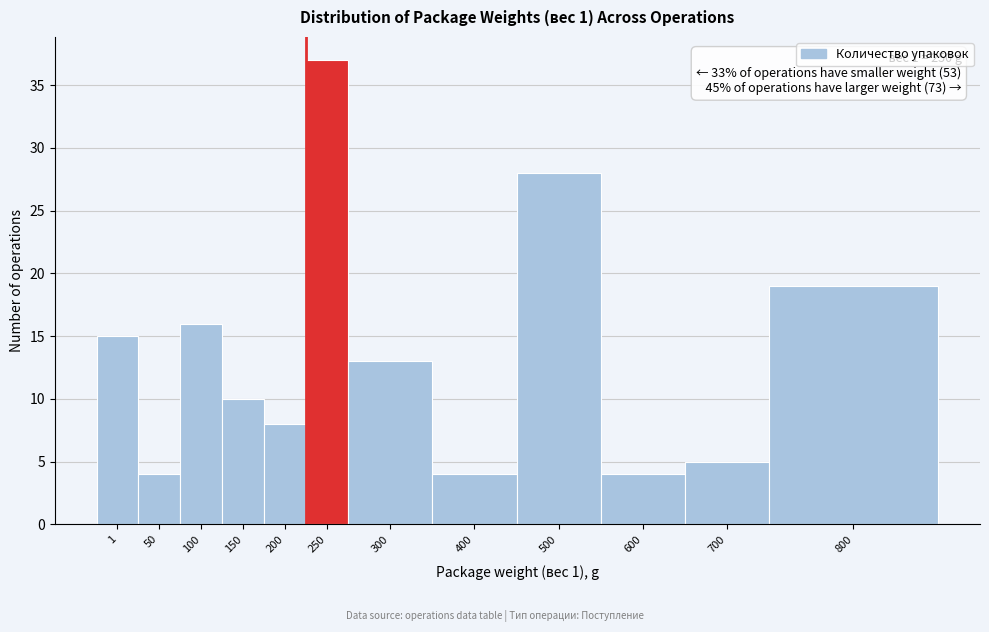

Reading left to right, what are all the values shown in this chart?

15	4	16	10	8	37	13	4	28	4	5	19